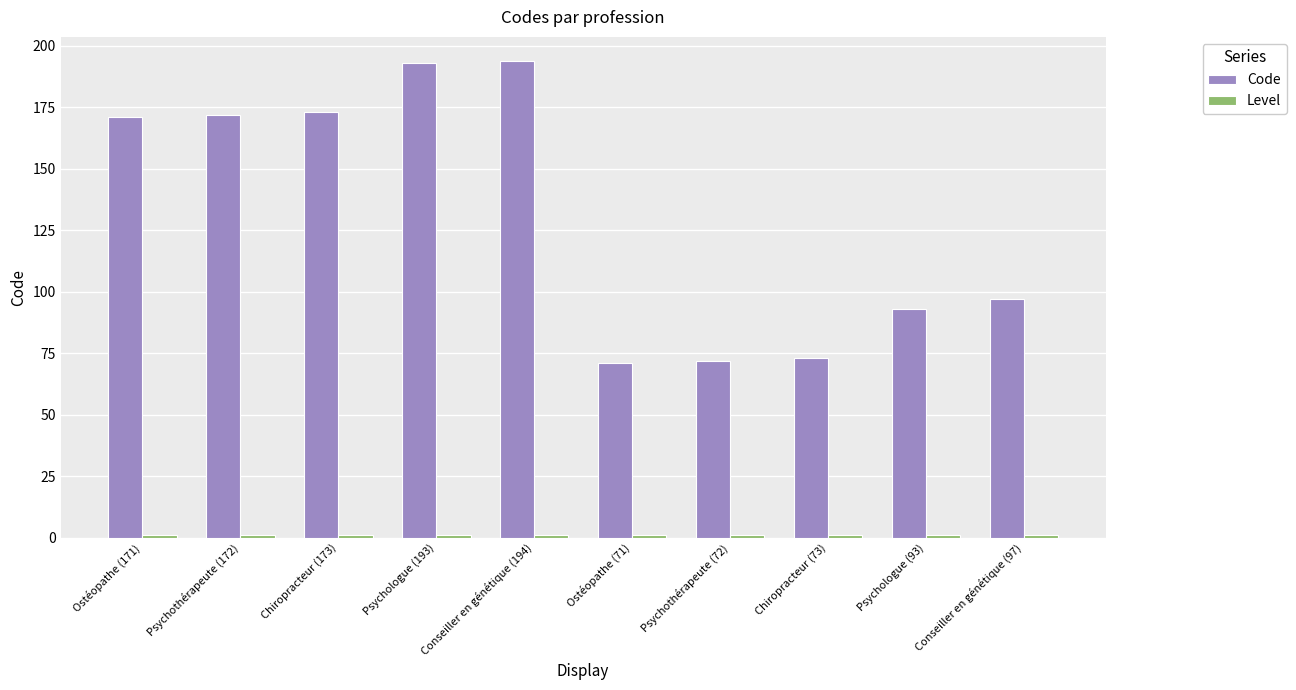

What is the label of the 6th bar from the right?

Conseiller en génétique (194)